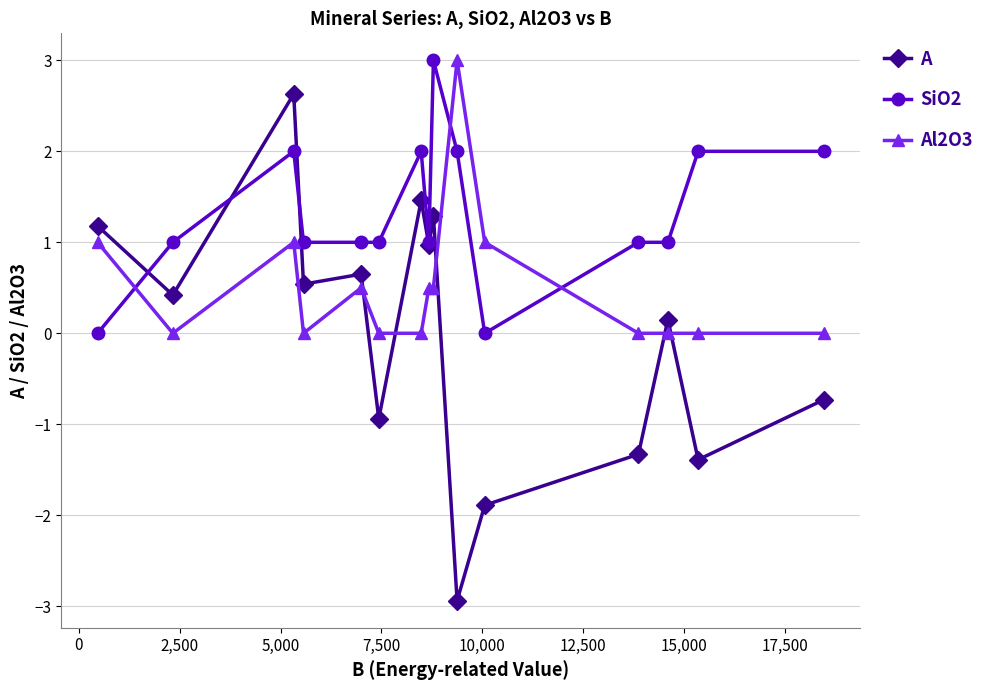

Which series has the largest range (max minus min)?

A